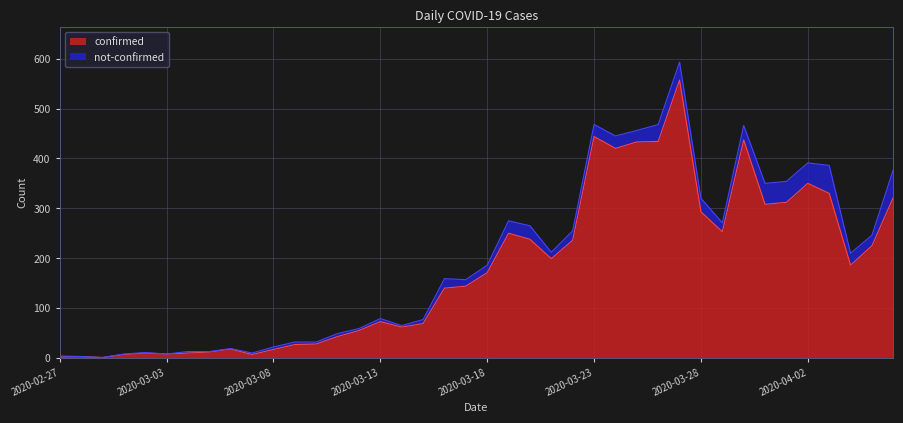

Reading left to right, list all the values displayed in this chart.

2020-02-27=2	2020-02-28=3	2020-02-29=1	2020-03-01=7	2020-03-02=10	2020-03-03=8	2020-03-04=10	2020-03-05=12	2020-03-06=18	2020-03-07=7	2020-03-08=17	2020-03-09=27	2020-03-10=28	2020-03-11=43	2020-03-12=55	2020-03-13=73	2020-03-14=62	2020-03-15=69	2020-03-16=140	2020-03-17=144	2020-03-18=171	2020-03-19=250	2020-03-20=238	2020-03-21=199	2020-03-22=236	2020-03-23=444	2020-03-24=420	2020-03-25=433	2020-03-26=434	2020-03-27=557	2020-03-28=293	2020-03-29=253	2020-03-30=437	2020-03-31=308	2020-04-01=312	2020-04-02=350	2020-04-03=330	2020-04-04=186	2020-04-05=225	2020-04-06=322